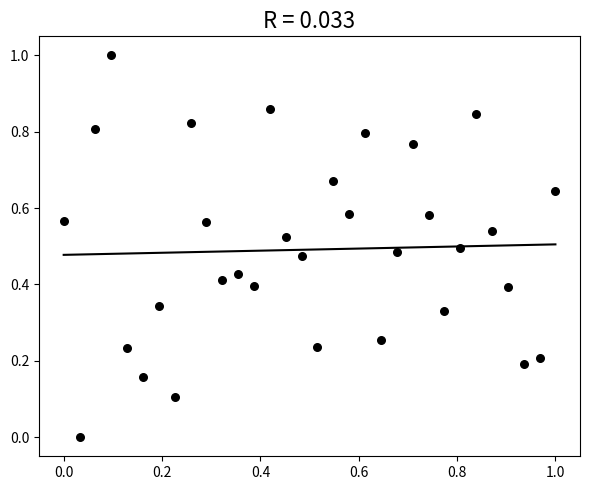

What is the range of X values (max minus min)?

1.0